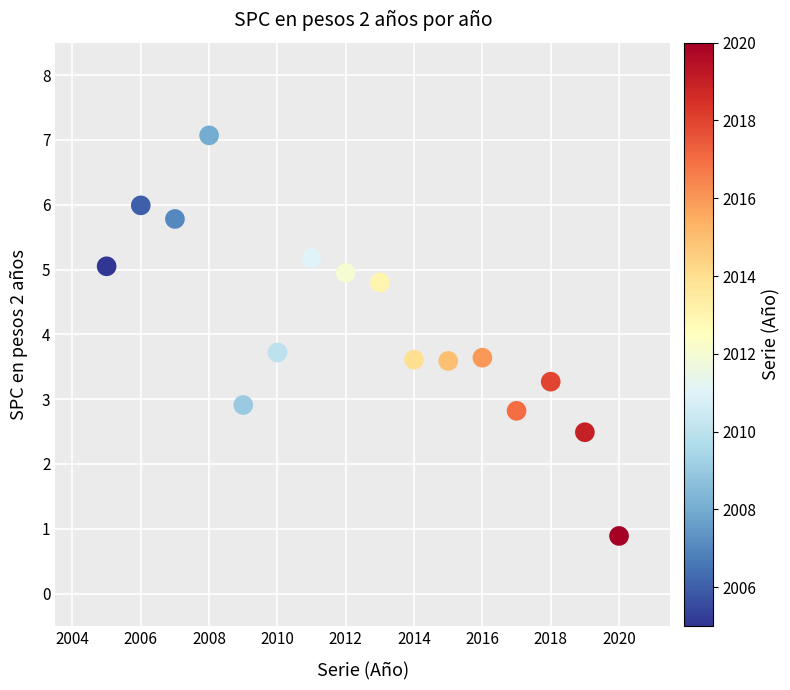

What is the range of X values (max minus min)?

15.0